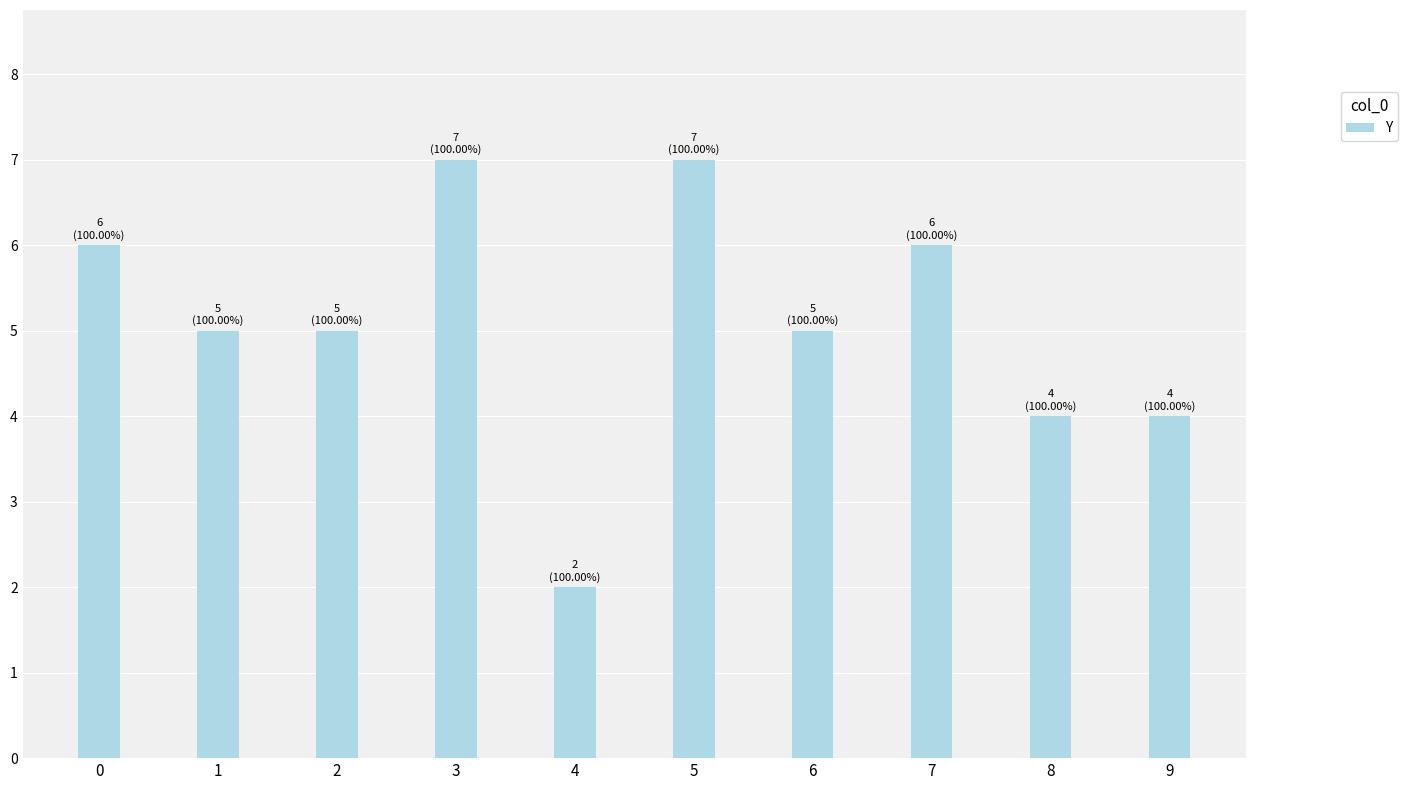

What is the change in value from 3 to 6?

-2